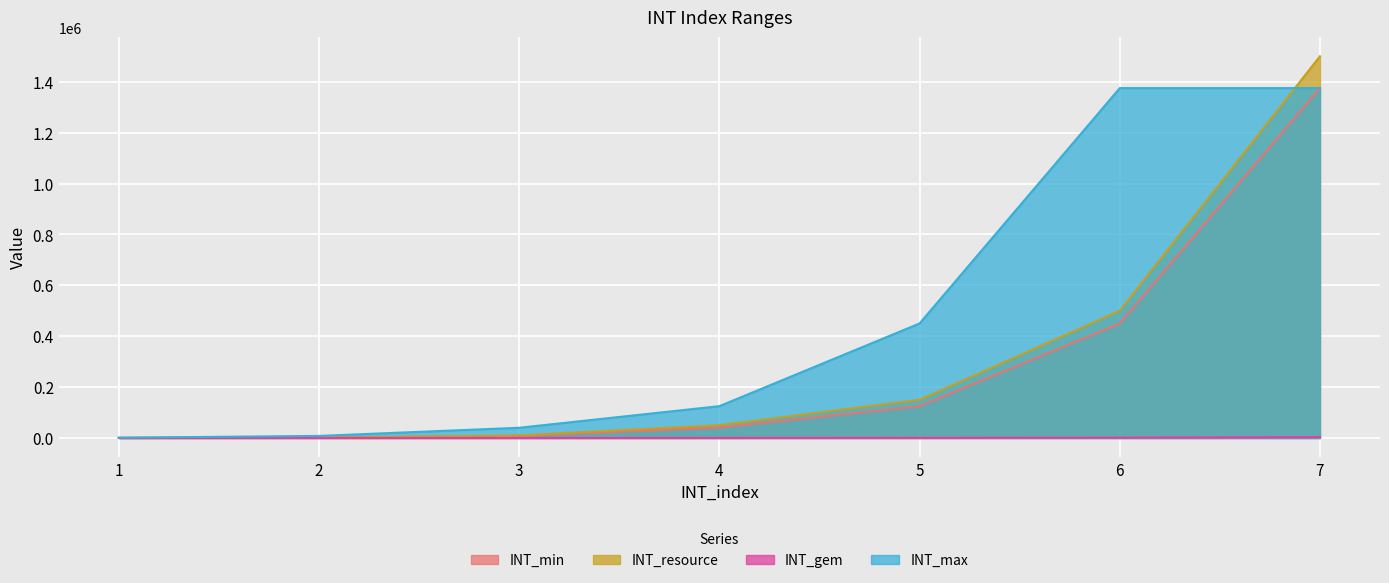

True or false: INT_gem has more than 1 points higher than both neighbors.

False